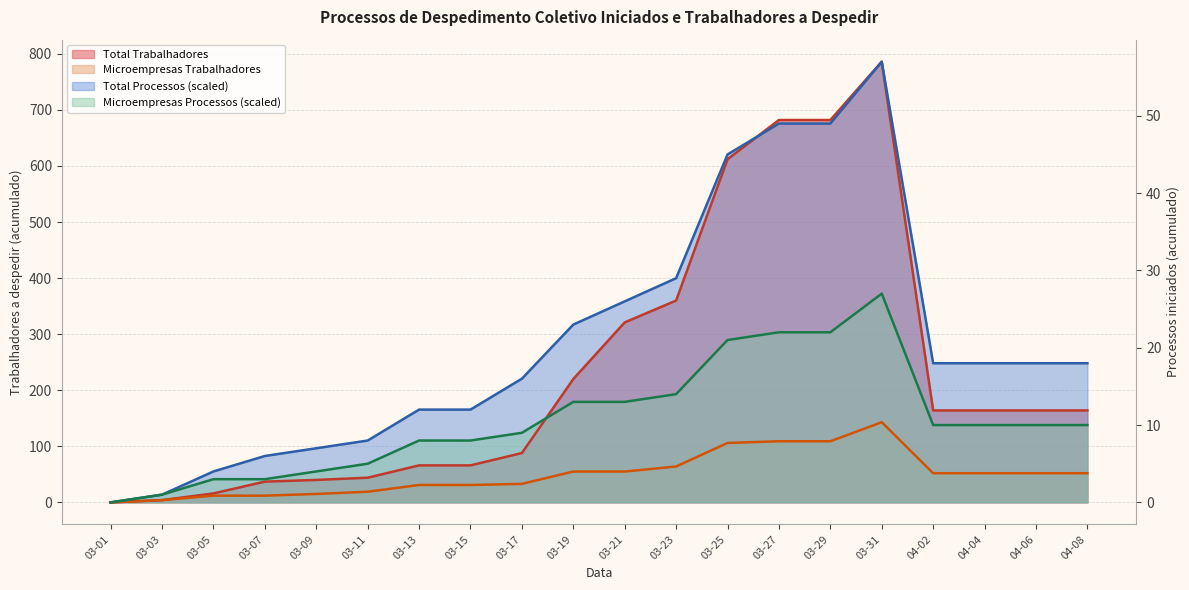

How many interior local peaks does the Total Trabalhadores series have?

1